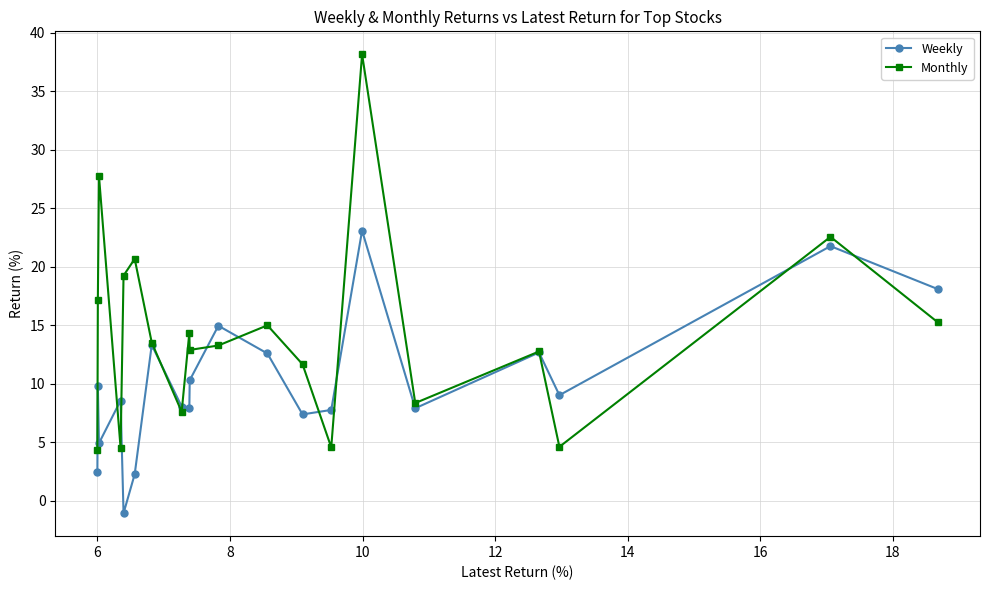

Reading left to right, what are all the values shown in this chart?

Weekly: 18.1	21.8	9.0	12.7	7.9	23.1	7.8	7.4	12.6	15.0	10.3	7.9	8.0	13.3	2.3	-1.1	8.6	4.9	9.8	2.4
Monthly: 15.2	22.6	4.6	12.8	8.4	38.2	4.6	11.7	15.0	13.3	12.9	14.4	7.6	13.5	20.7	19.2	4.5	27.8	17.1	4.4